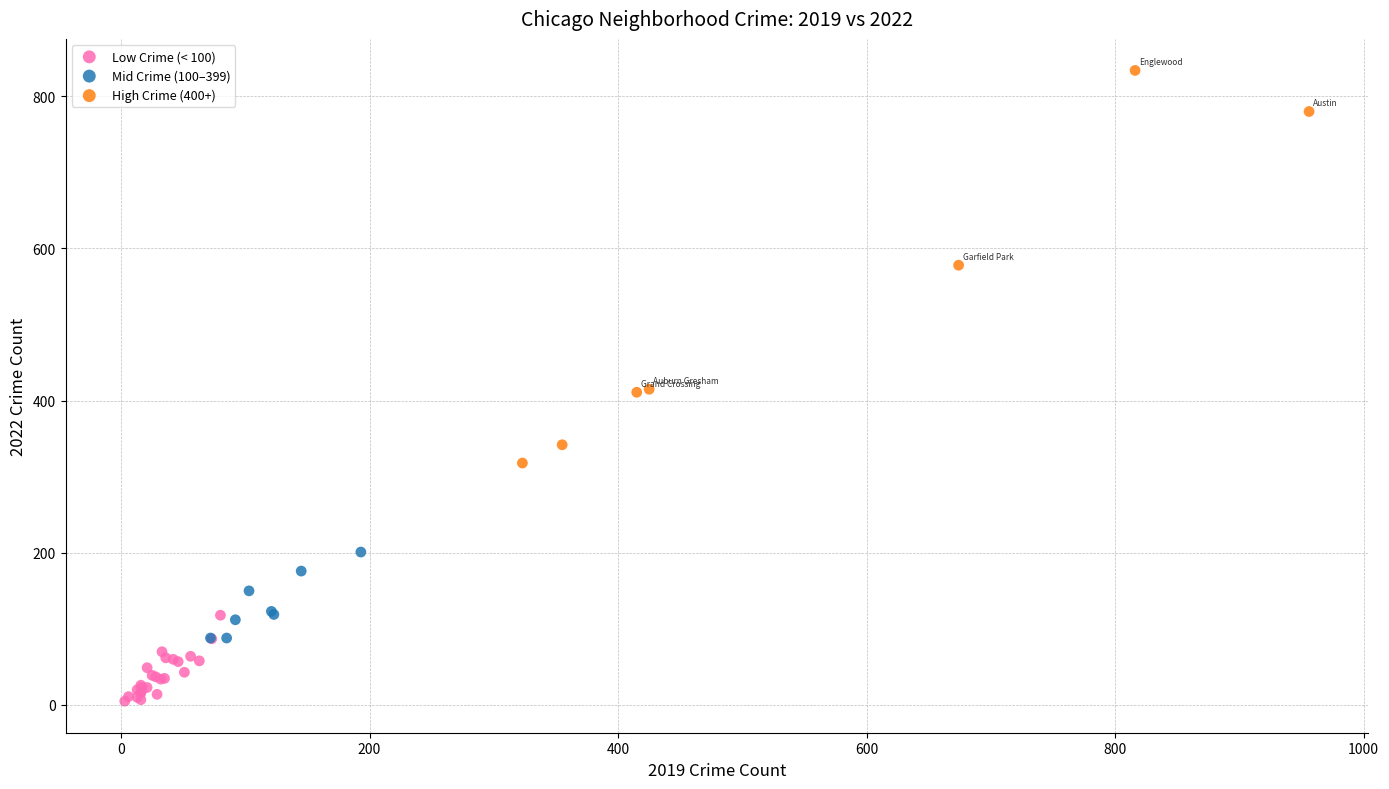

Which series has the widest spread of Y values?

High Crime (400+)